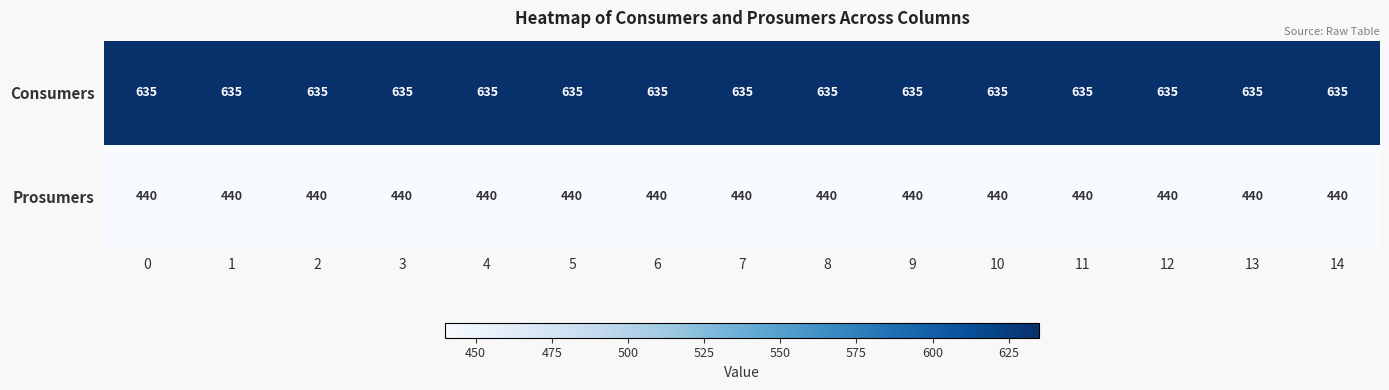

What is the sum of the Prosumers values at 6 and 3?

880